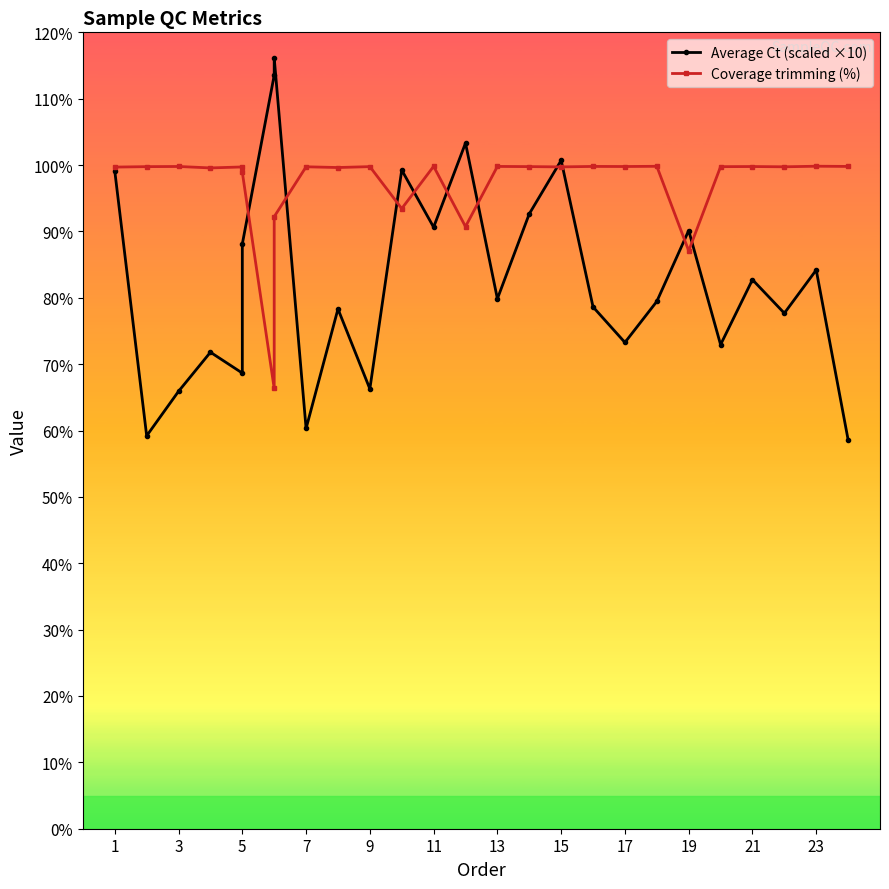

Which series has the largest range (max minus min)?

Average Ct (scaled ×10)